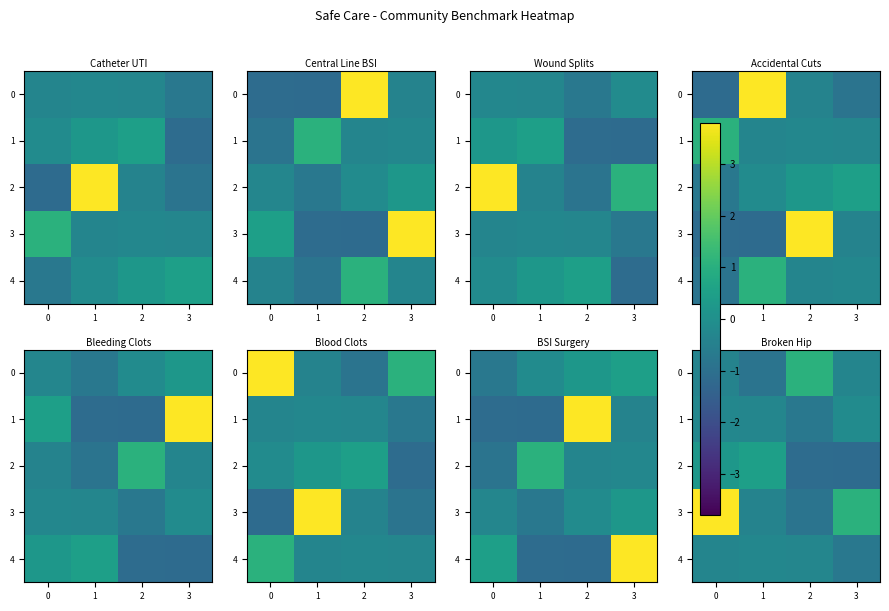

What is the difference between the highest and lowest values at 0?

4.2